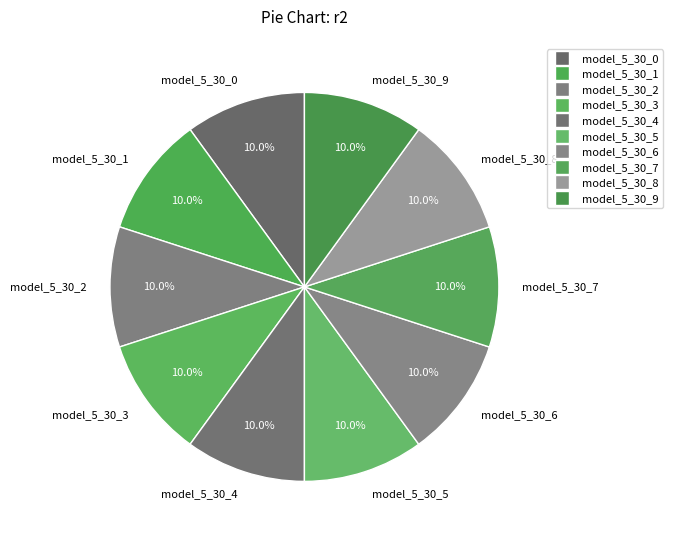

Does model_5_30_8 account for over 50% of the chart?

No